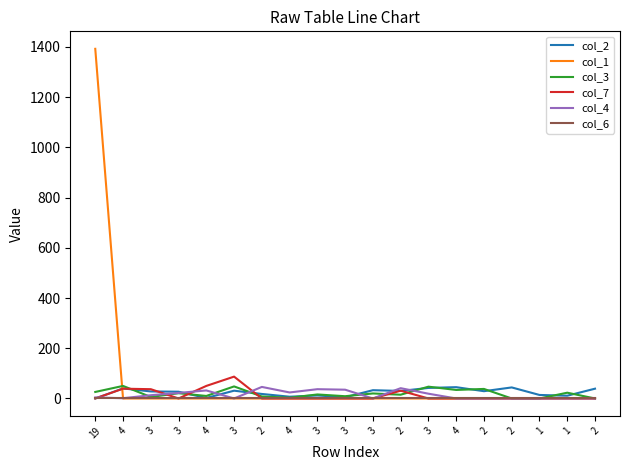

How many lines are shown in the chart?

6